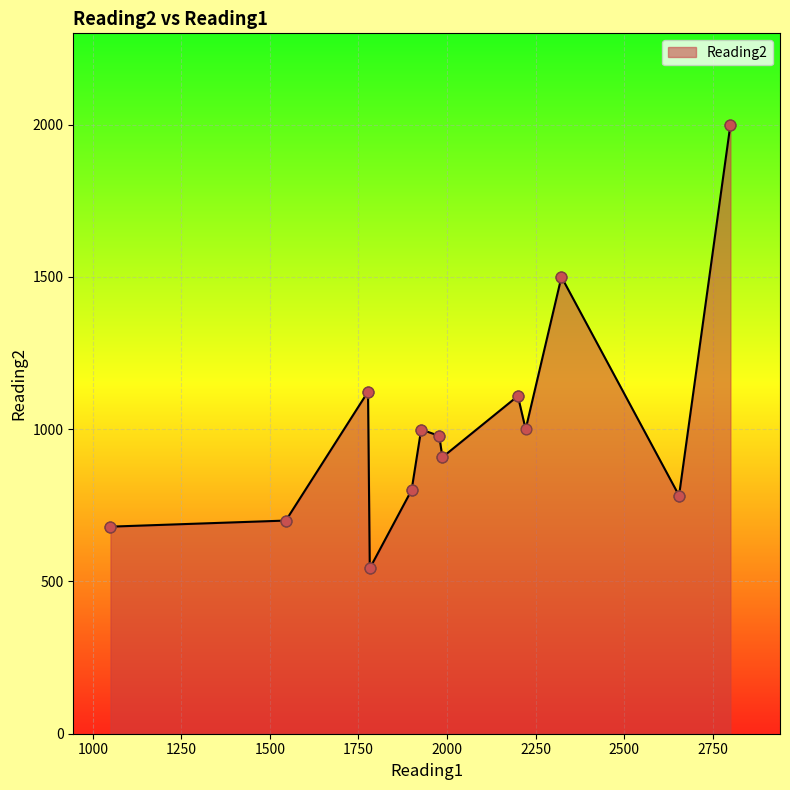

Which has a higher value, 2800 or 2222?

2800